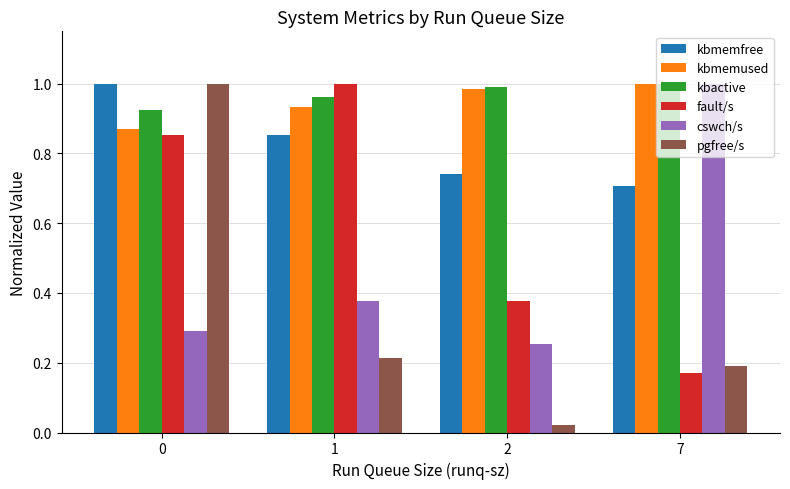

Between 1 and 7, which series saw the biggest shift?

fault/s